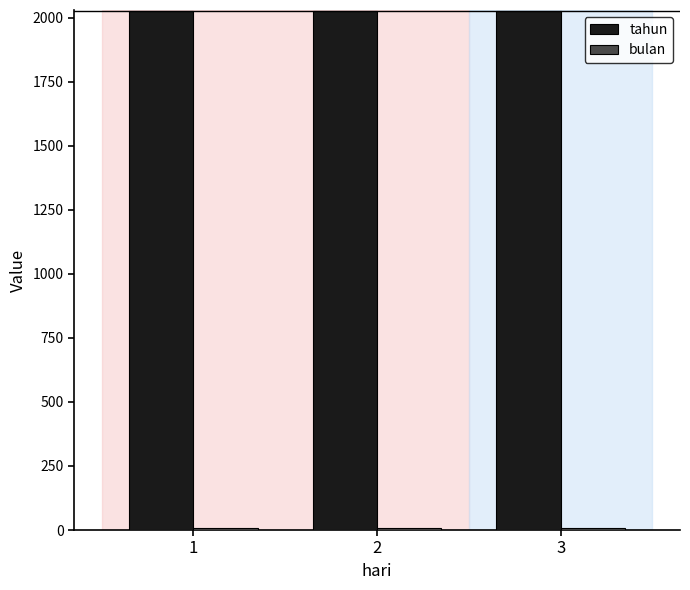

What is the sum of all tahun values?

6075